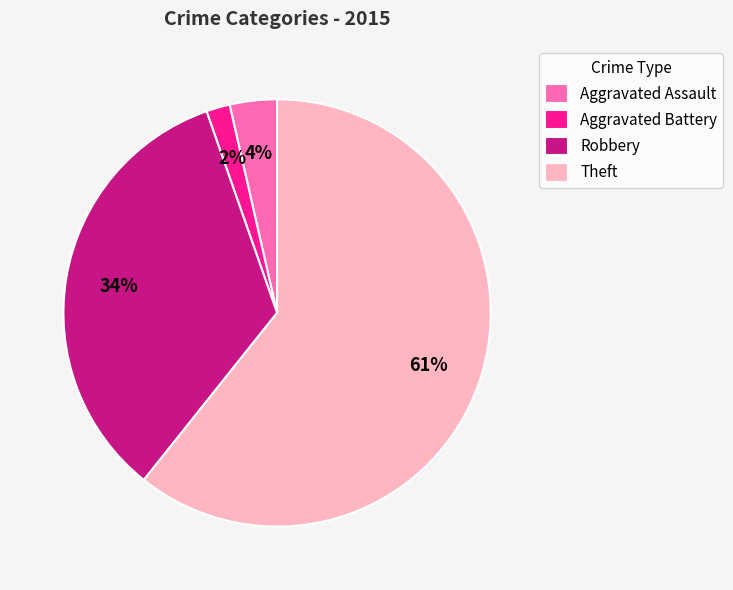

To the nearest percent, what is the average slice percentage?

25%